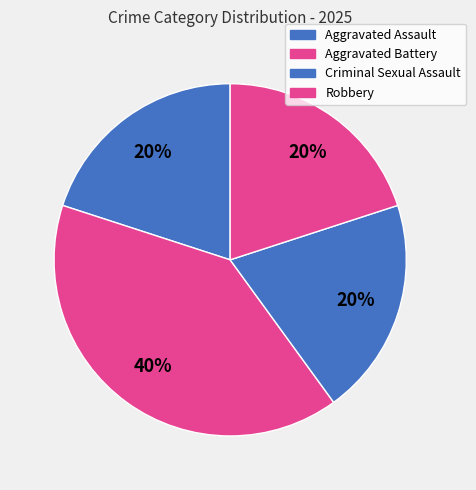

What is the change in value from Aggravated Assault to Aggravated Battery?

+1